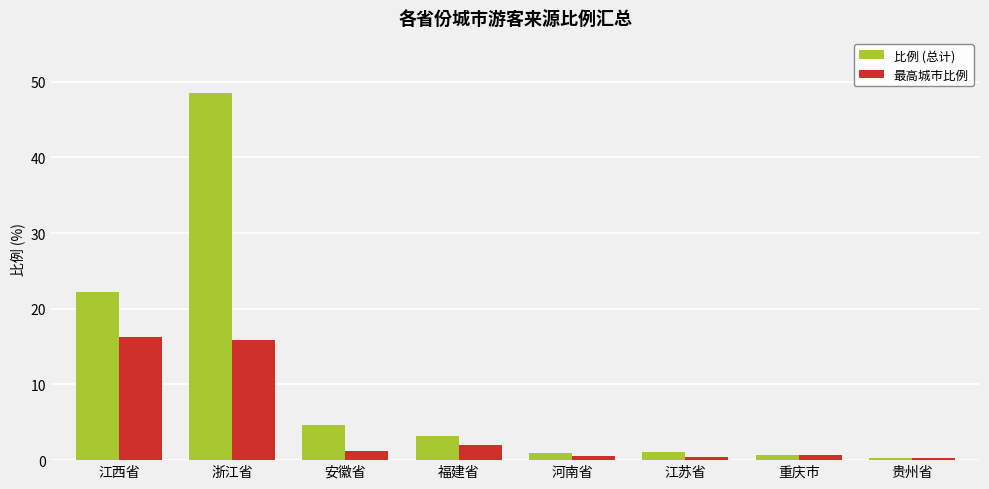

What is the greatest value displayed?

48.5